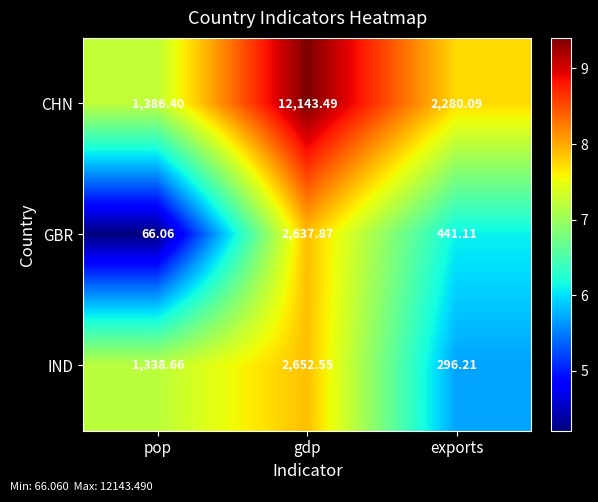

At exports, list the series in order from smallest to largest.

IND, GBR, CHN